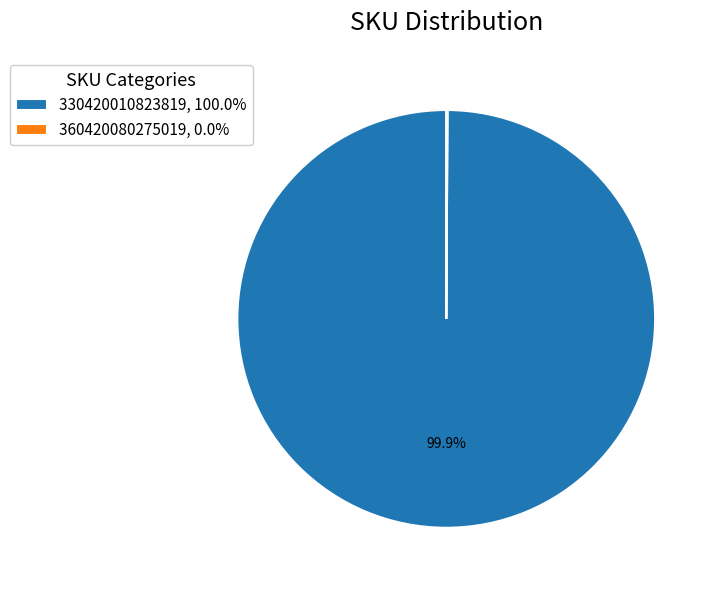

Which slice is the largest?

330420010823819